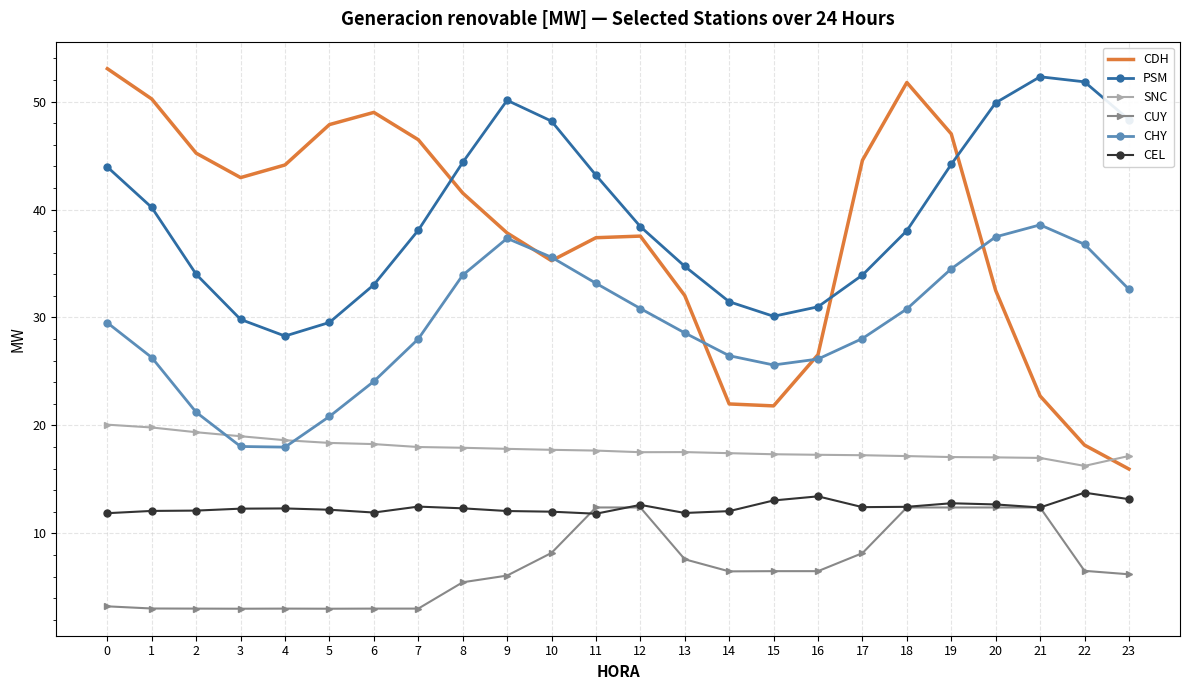

The CEL series shows 18.7 at 23. True or false?

False